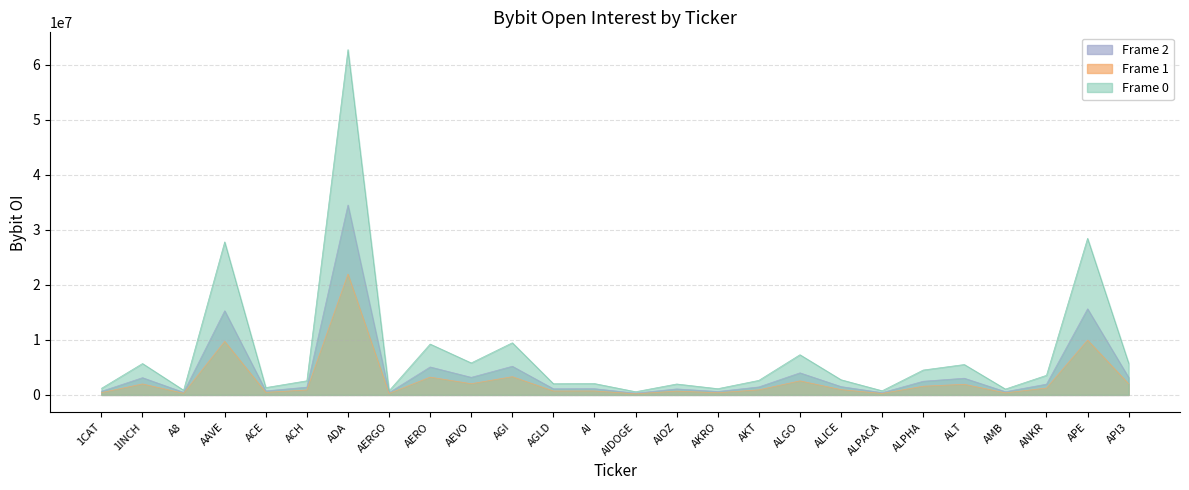

Where is the data nearest to the value 17412724?

APE